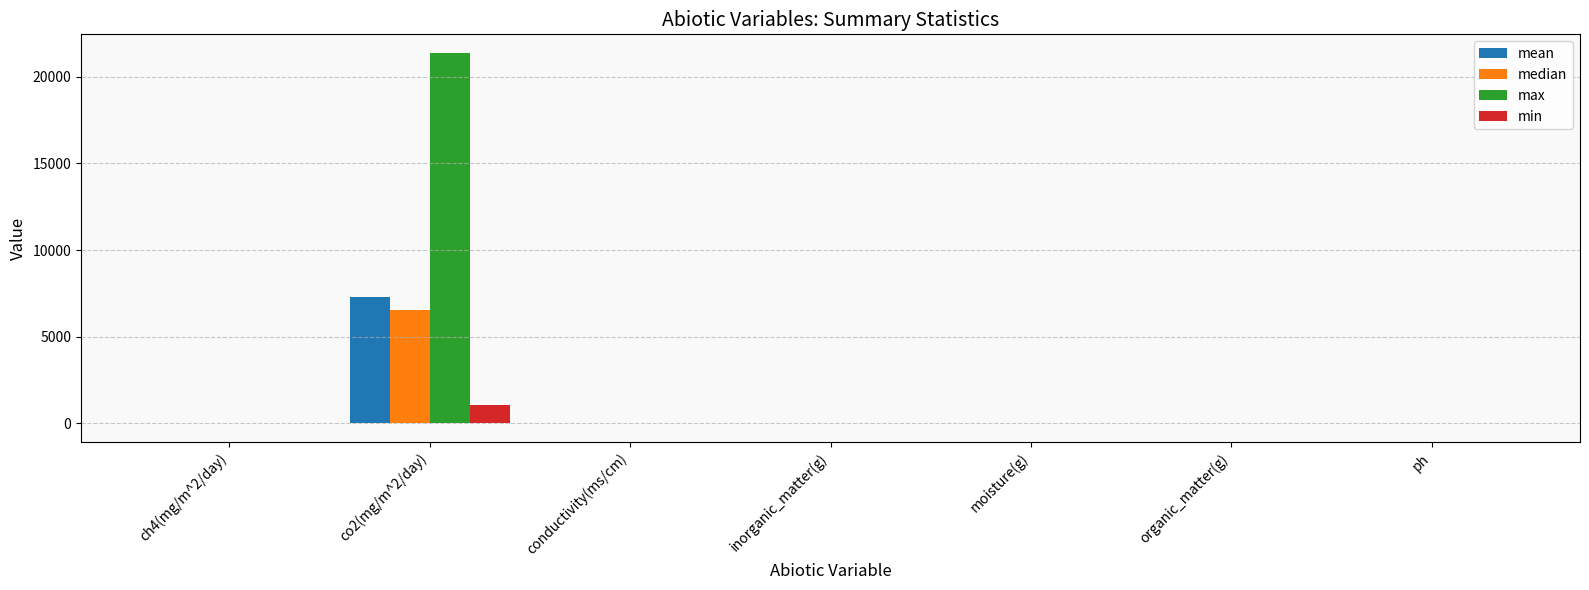

At which label does max reach its peak?

co2(mg/m^2/day)